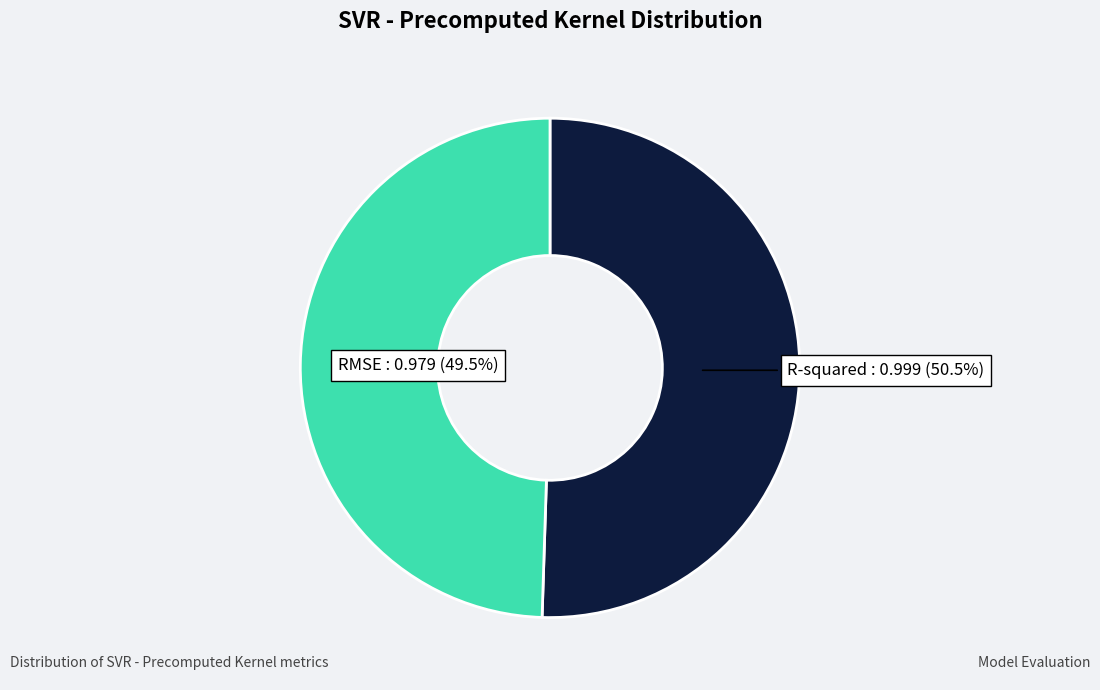

Does R-squared account for over 50% of the chart?

Yes